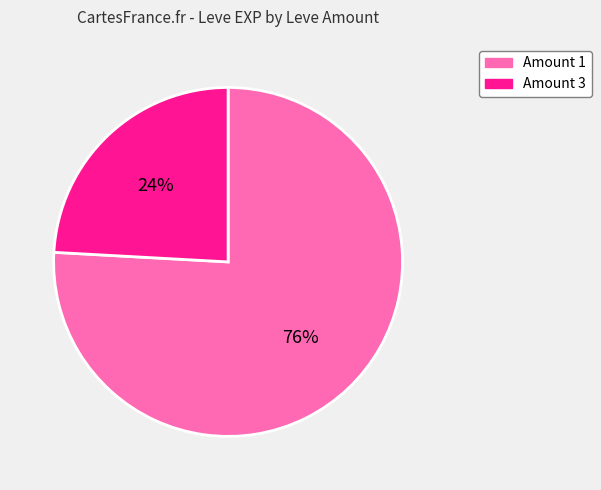

To the nearest percent, what portion does Amount 3 represent?

24%